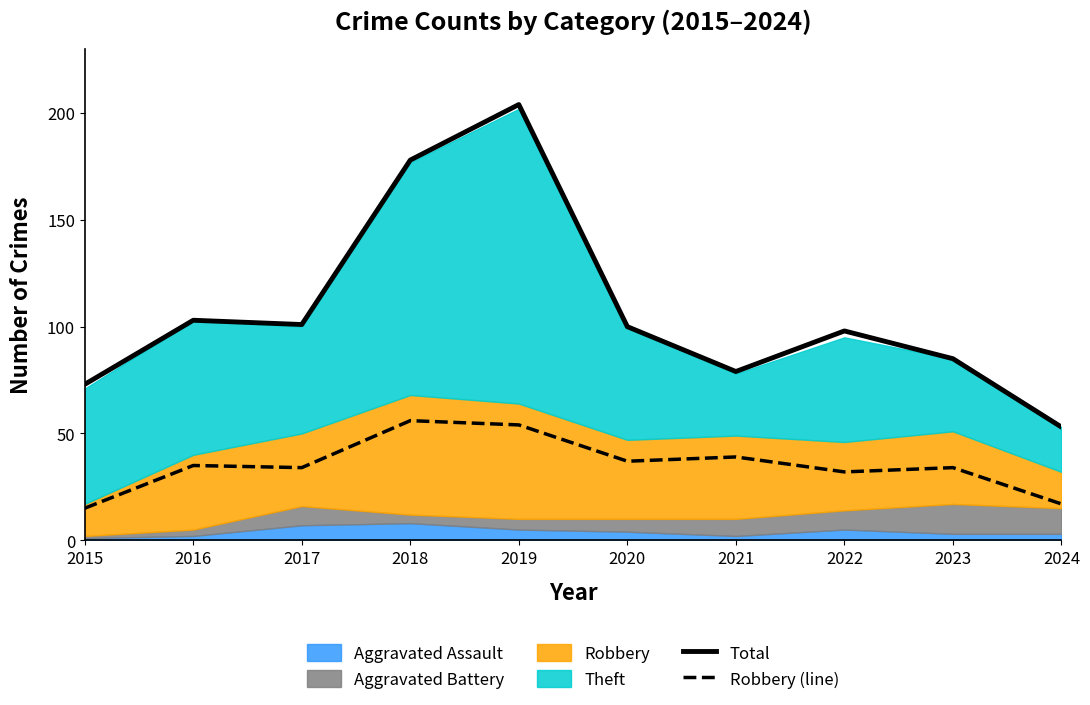

Reading left to right, list all the values displayed in this chart.

Total: 2015=73	2016=103	2017=101	2018=178	2019=204	2020=100	2021=79	2022=98	2023=85	2024=53
Robbery (line): 2015=15	2016=35	2017=34	2018=56	2019=54	2020=37	2021=39	2022=32	2023=34	2024=17